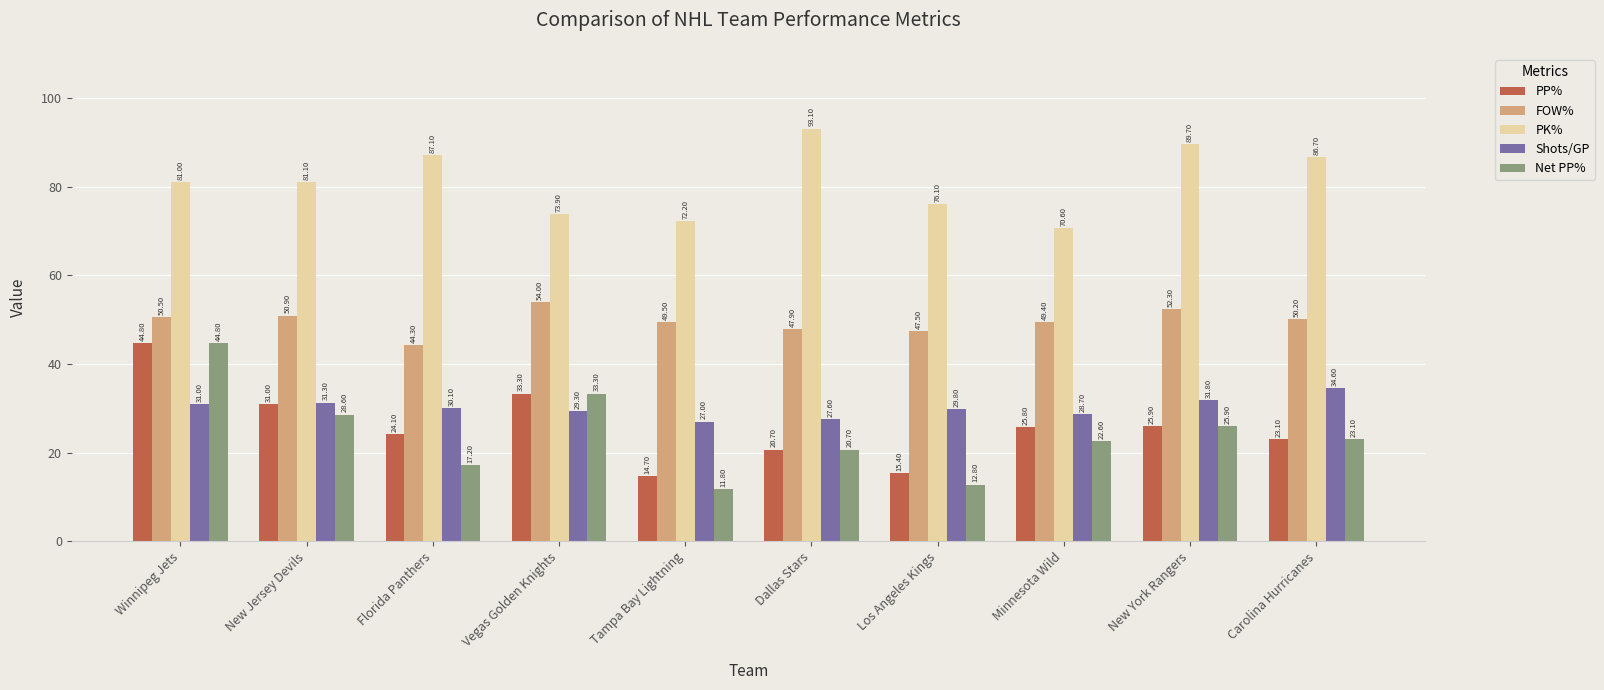

At which label does Net PP% first exceed 23?

Winnipeg Jets